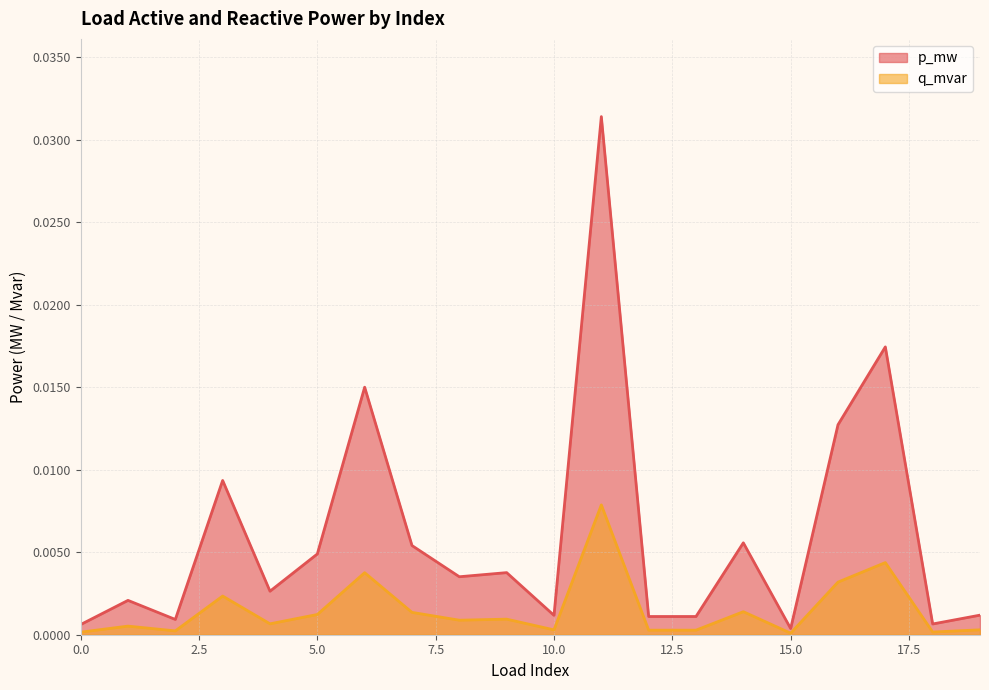

How many interior local peaks does the p_mw series have?

7